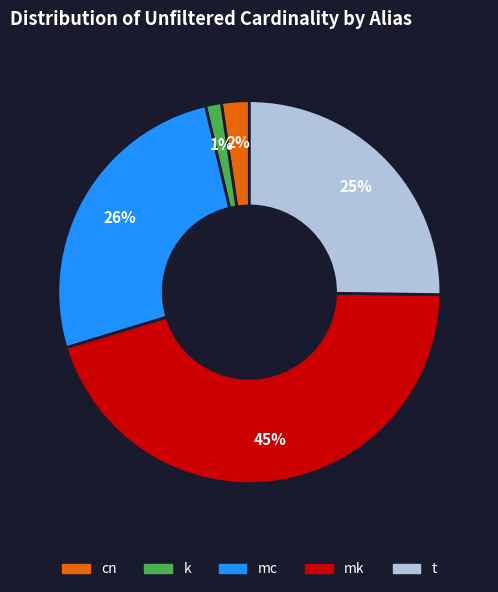

The mc slice represents 34% of the pie. True or false?

False